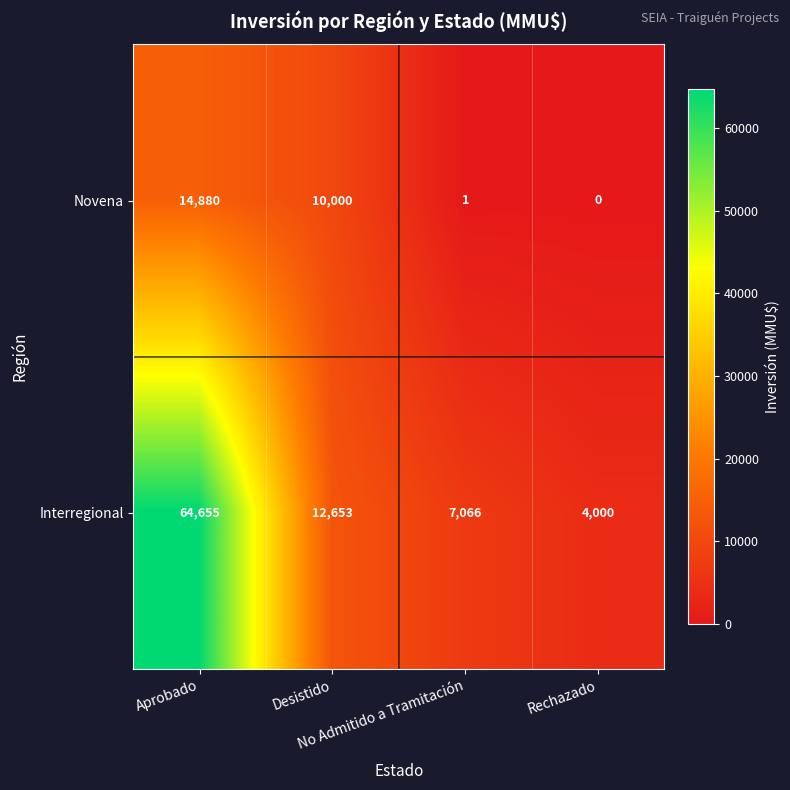

What is the spread (max minus min) of values at Desistido?

2653